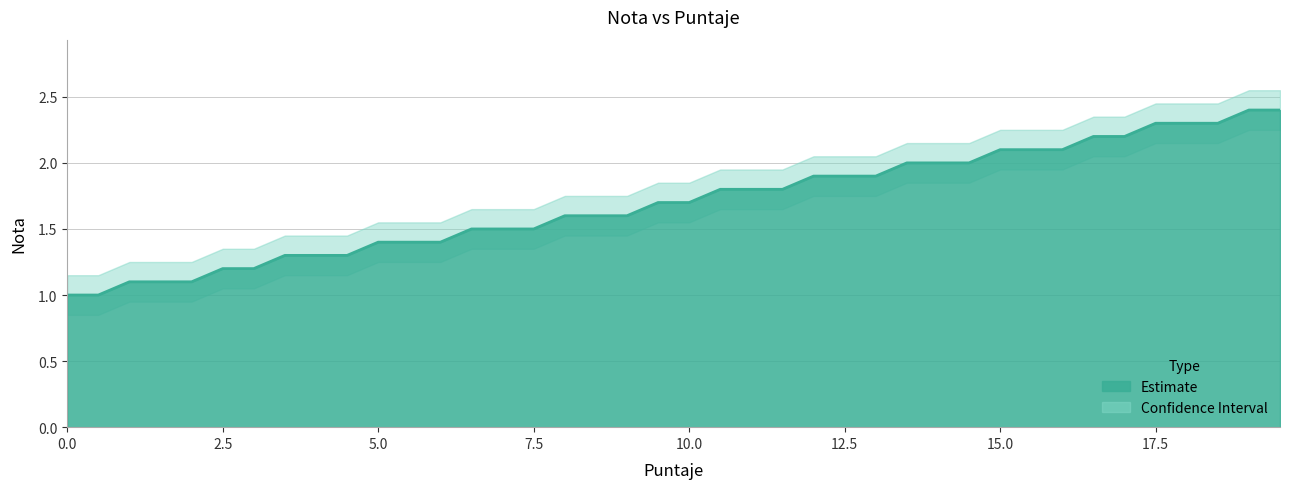

What is the minimum value shown in the chart?

0.8